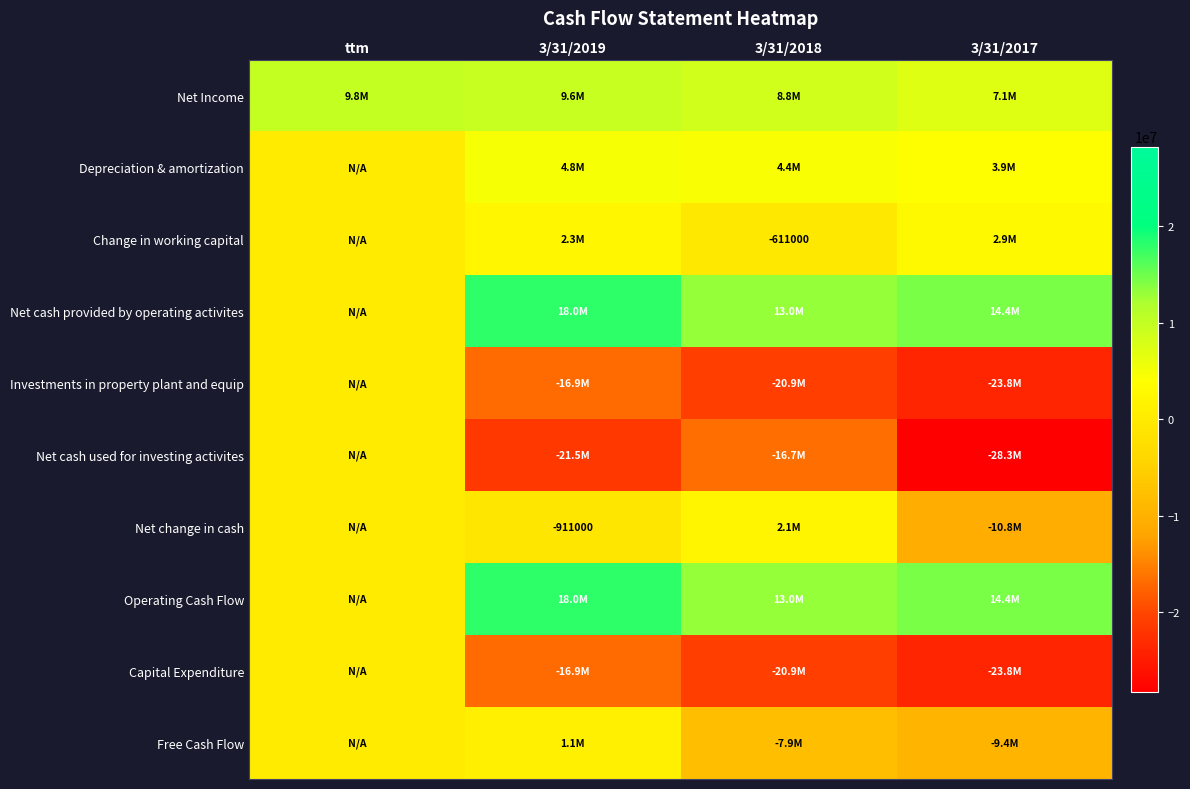

Where is Net cash provided by operating activites nearest to the value 8981500?

3/31/2018